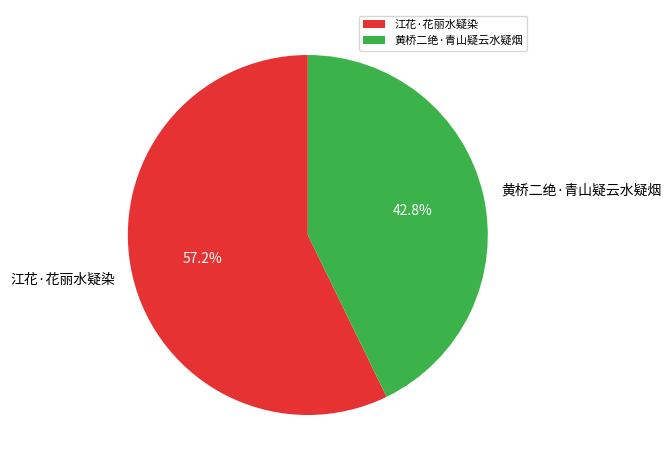

Which category has the smallest portion of the pie?

黄桥二绝·青山疑云水疑烟